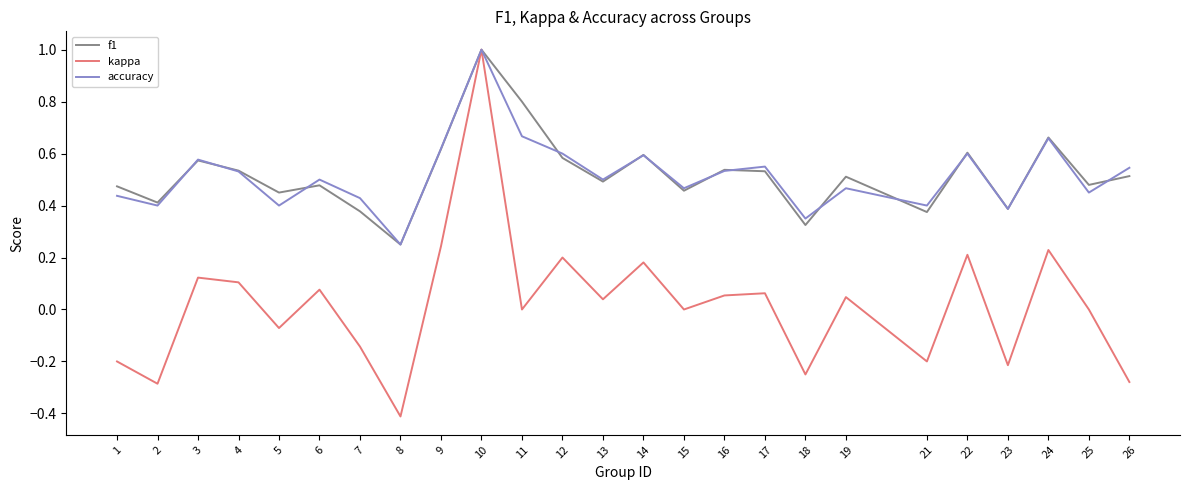

The value of accuracy at 19 is 0.5. True or false?

True